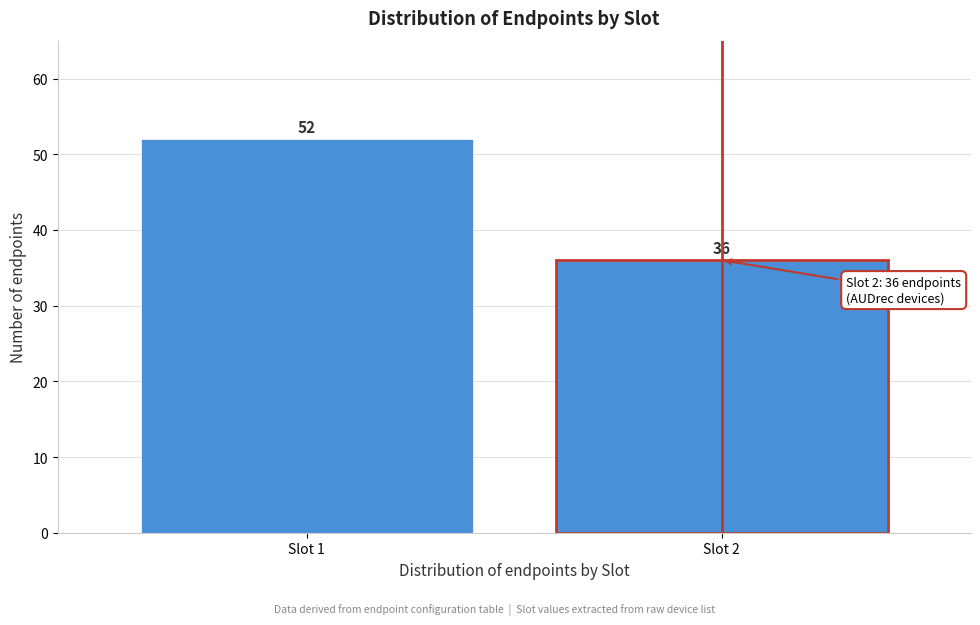

Reading left to right, transcribe all the data shown in this chart.

52	36